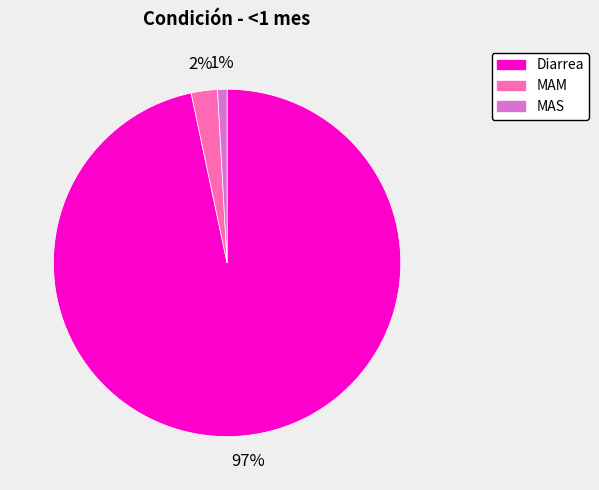

Count the number of slices in the pie.

3